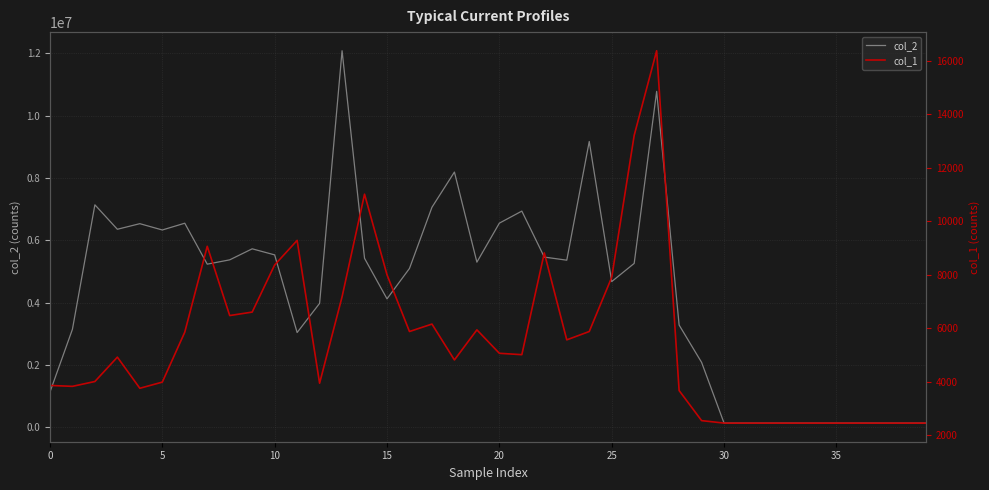

Which series has the largest range (max minus min)?

col_2